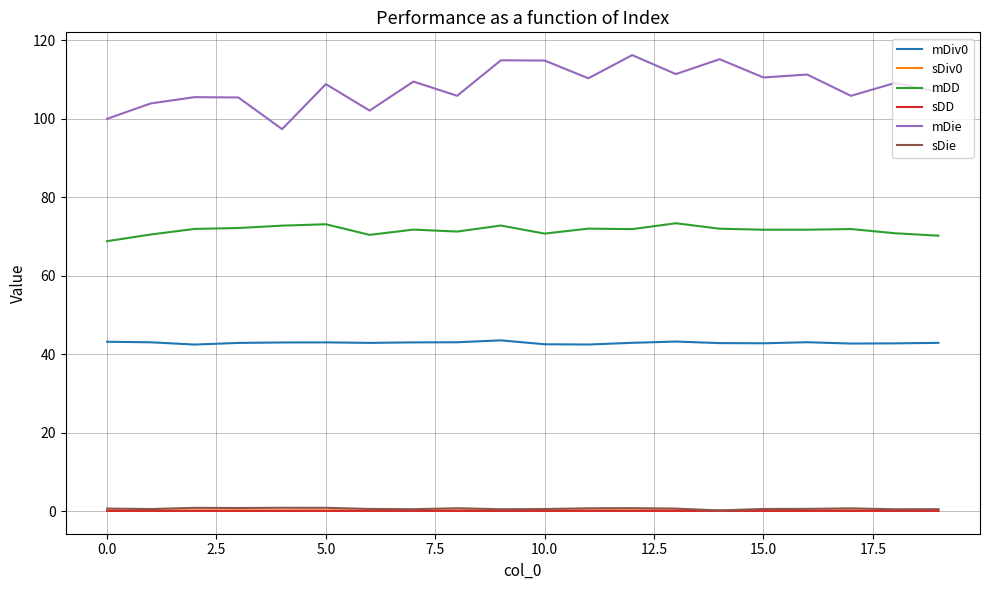

True or false: mDD and mDiv0 cross at least once.

False